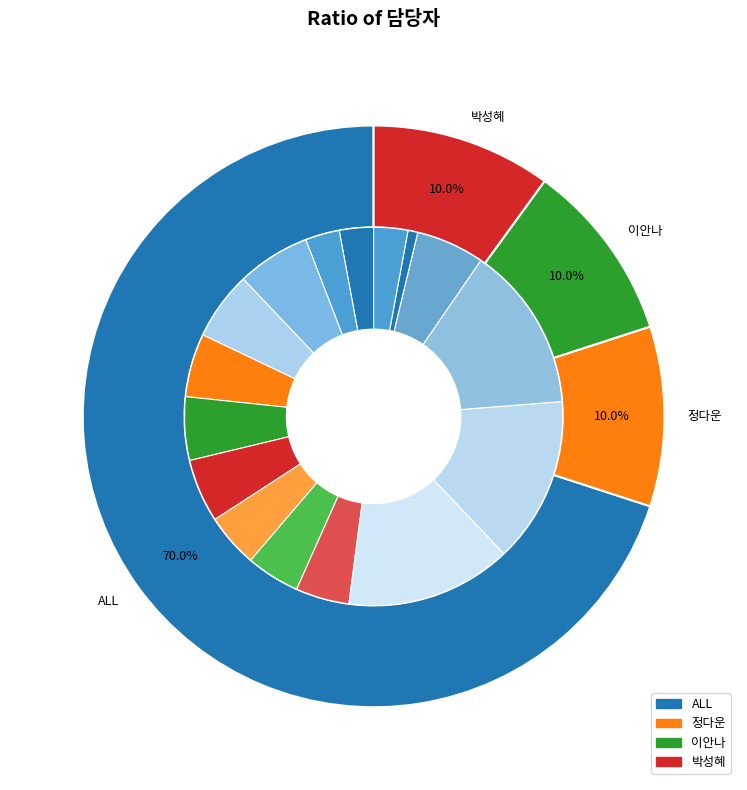

Does any single category account for the majority?

No